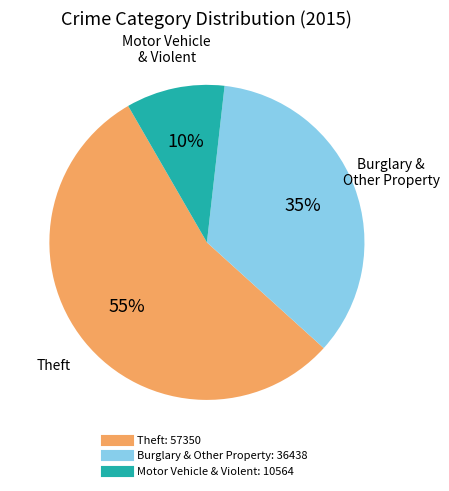

Is there any slice that represents more than half of the pie?

Yes